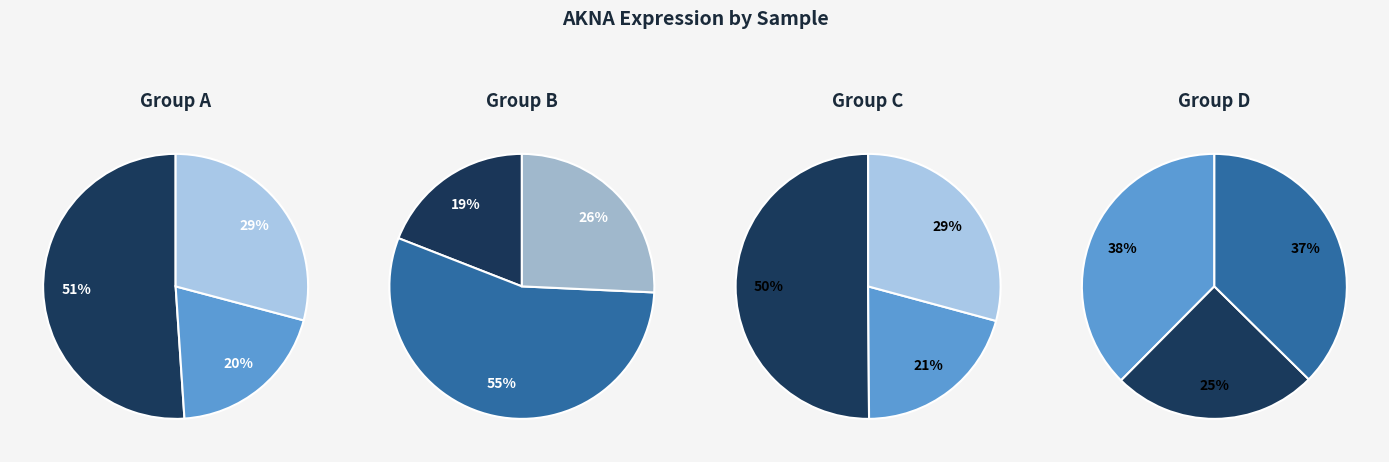

What portion of the pie excludes 186481?

84.8%